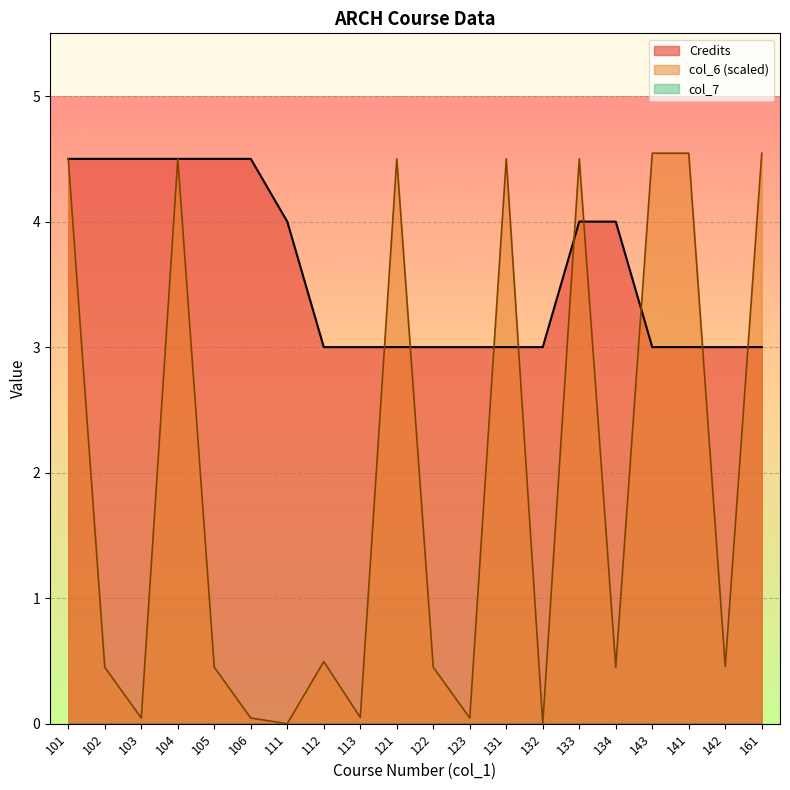

What is the lowest value of the Credits series?

3.0